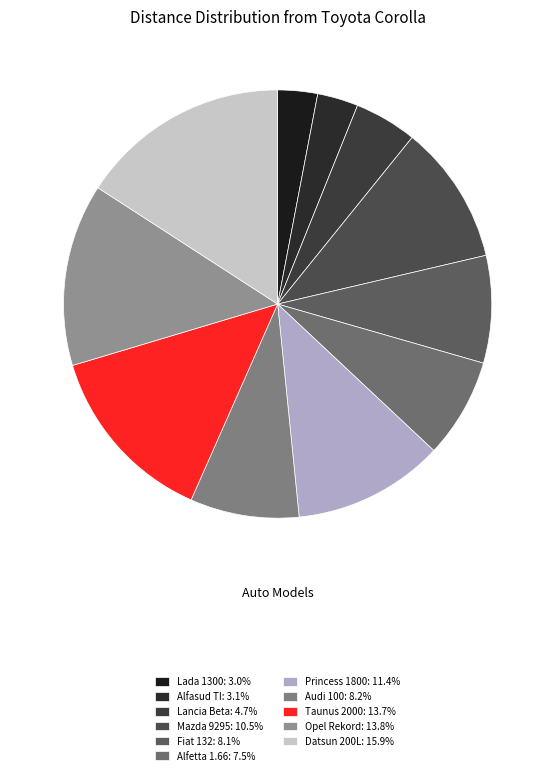

Is it true that Lancia Beta is 5% of the pie?

True